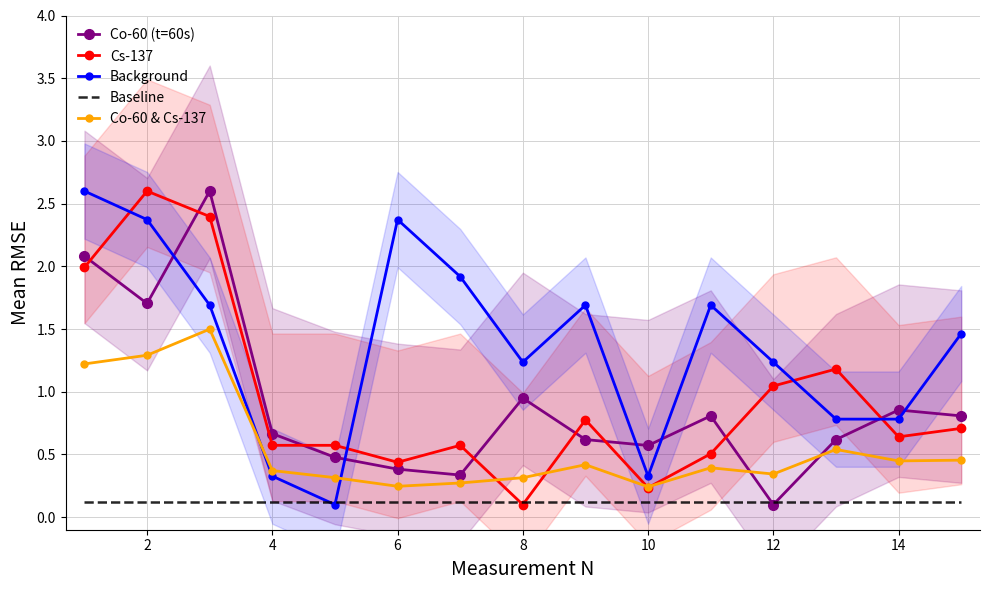

How many interior local peaks does the Cs-137 series have?

4